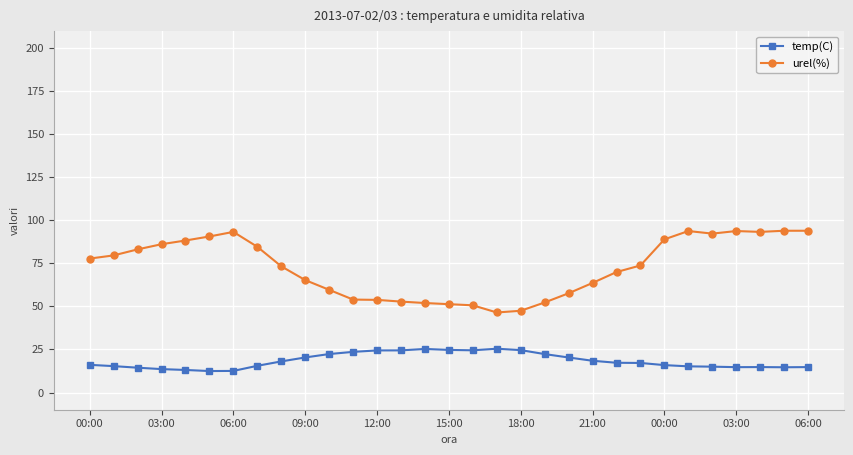

True or false: temp(C) has a value of 13.6 at 12:00.

False